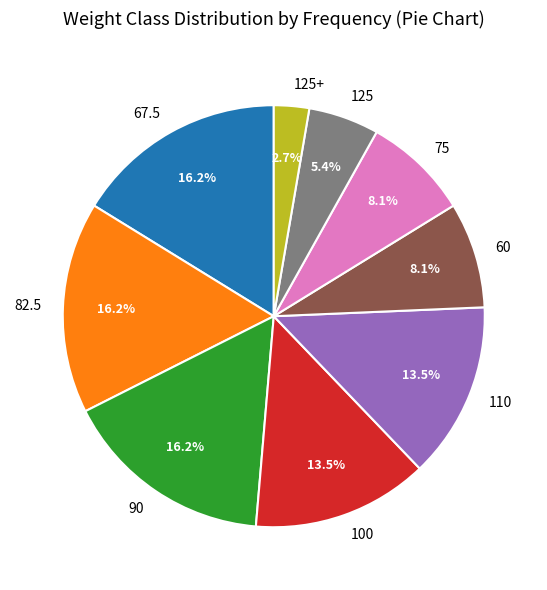

Does any single category account for the majority?

No